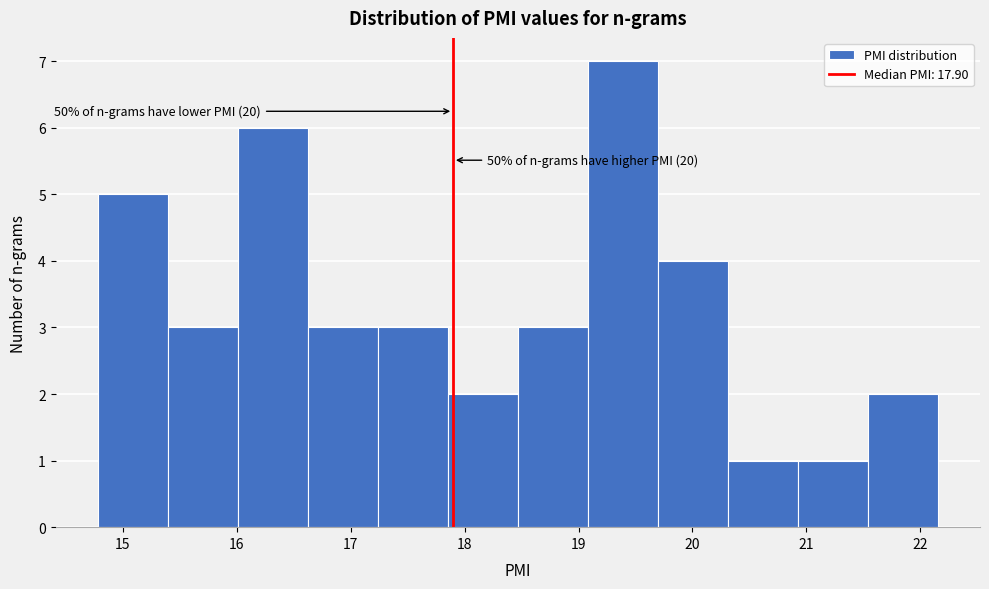

Over which range of the x-axis is the bar tallest?

19.1 to 19.7